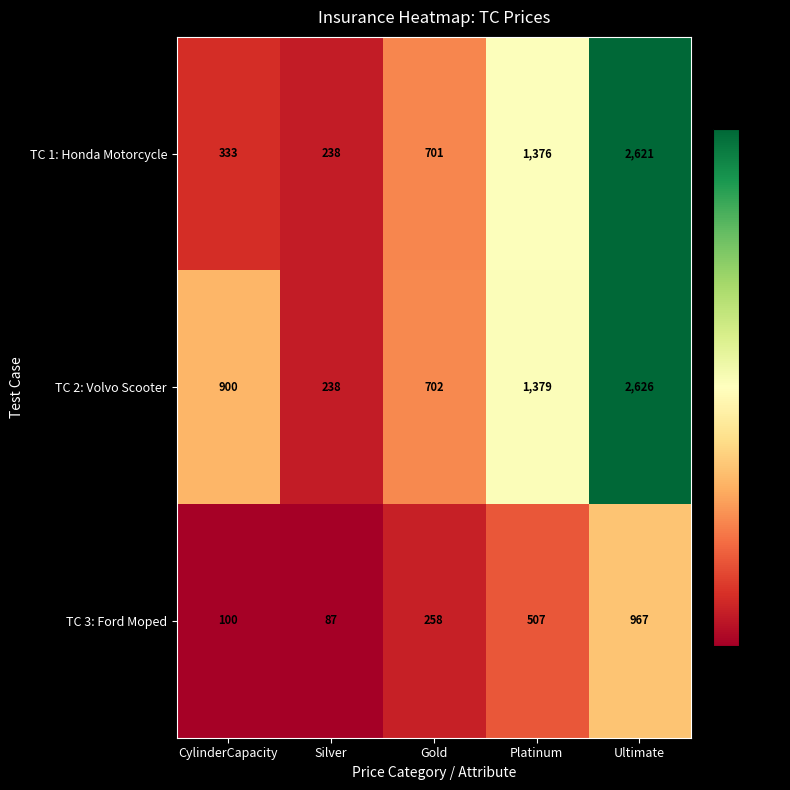

At which category does the chart reach its peak across all series?

Ultimate